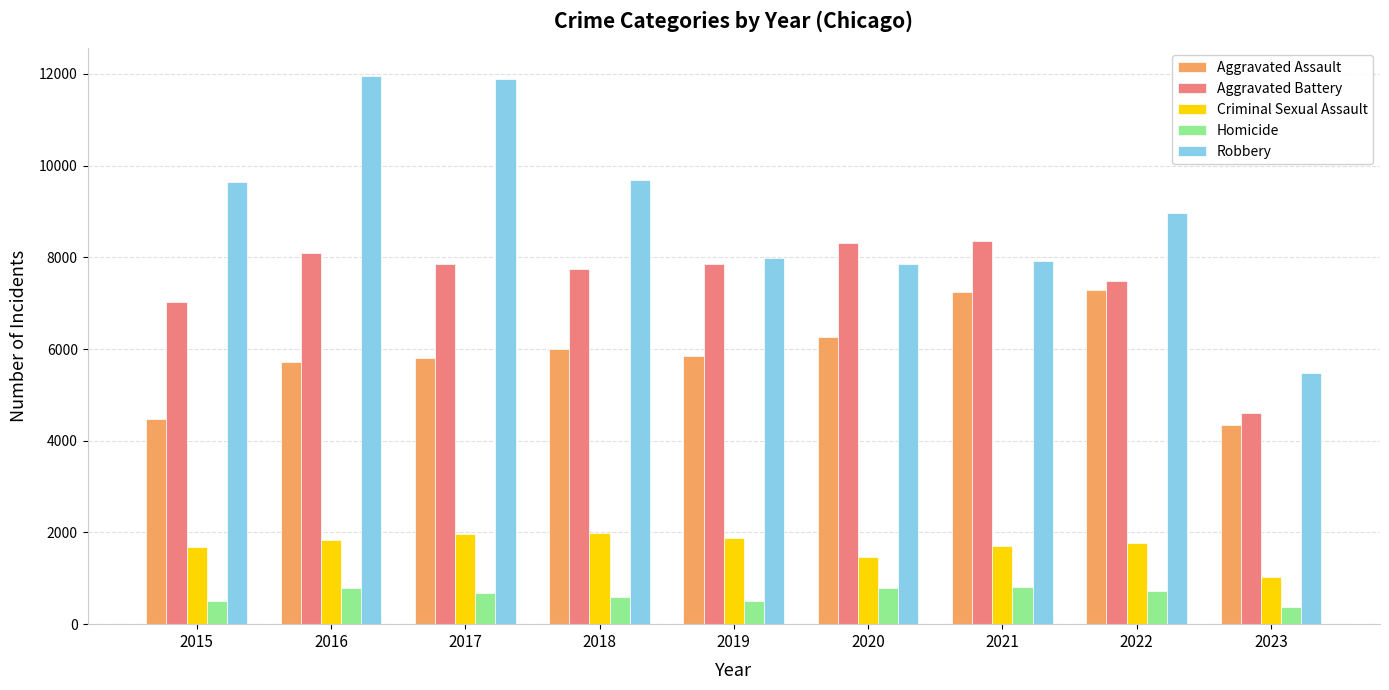

Which series has the largest range (max minus min)?

Robbery